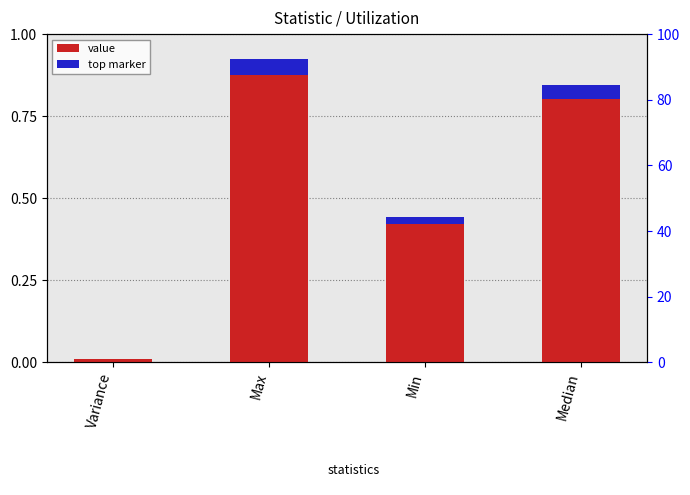

Where is the data nearest to the value 0?

Variance